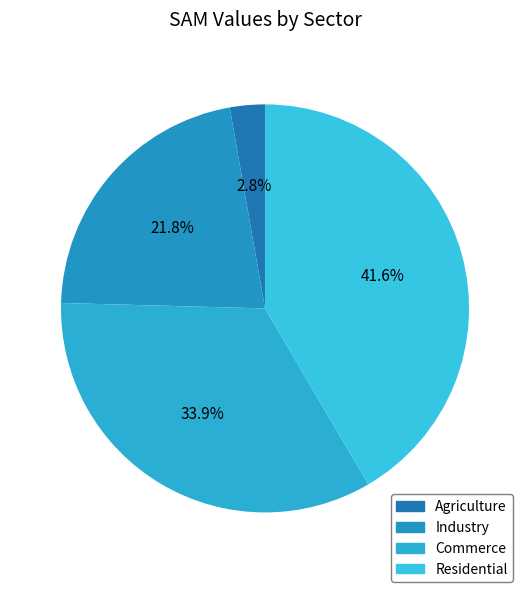

Does any single category account for the majority?

No